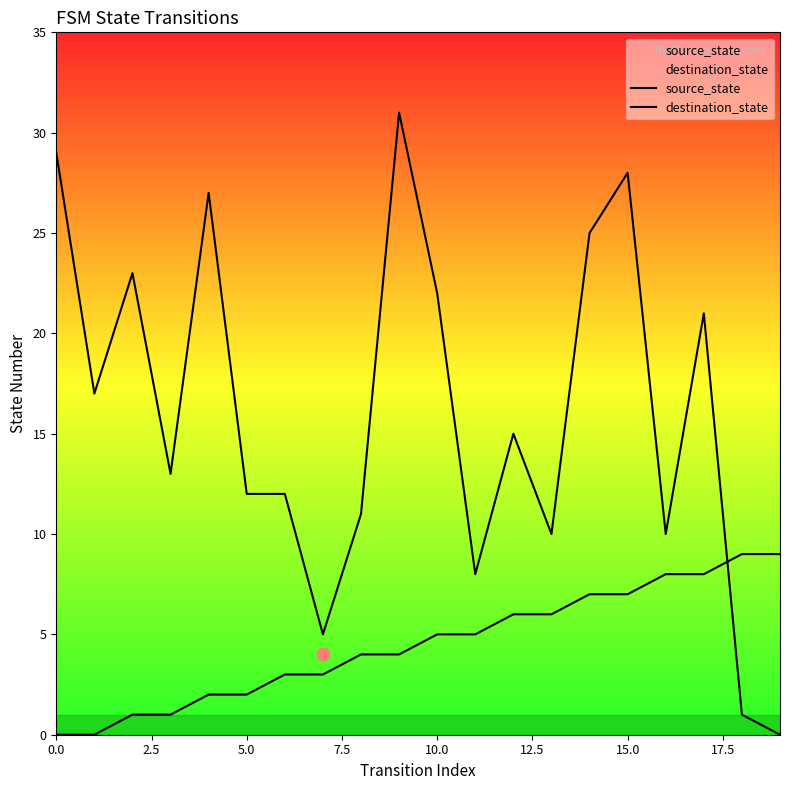

Is the value of source_state at 13 greater than the value of destination_state at 10?

No